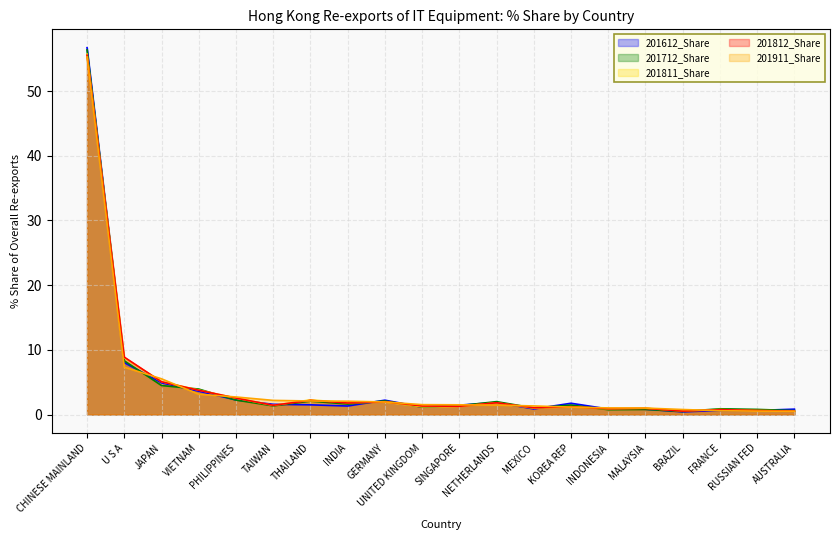

What is the difference between the 201812_Share values at KOREA REP and JAPAN?

3.9